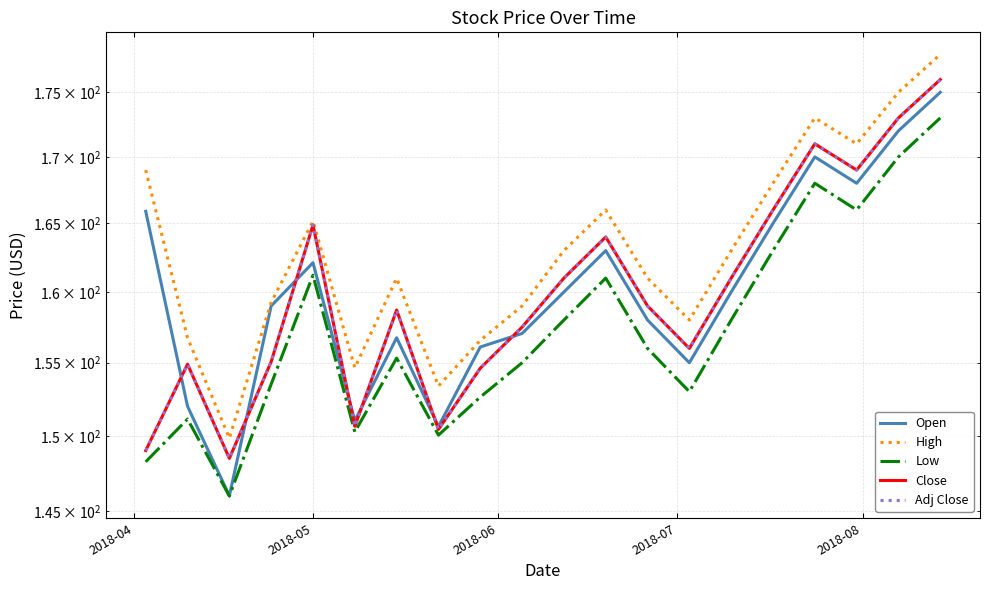

Where does the High series first go above 163?

2018-04